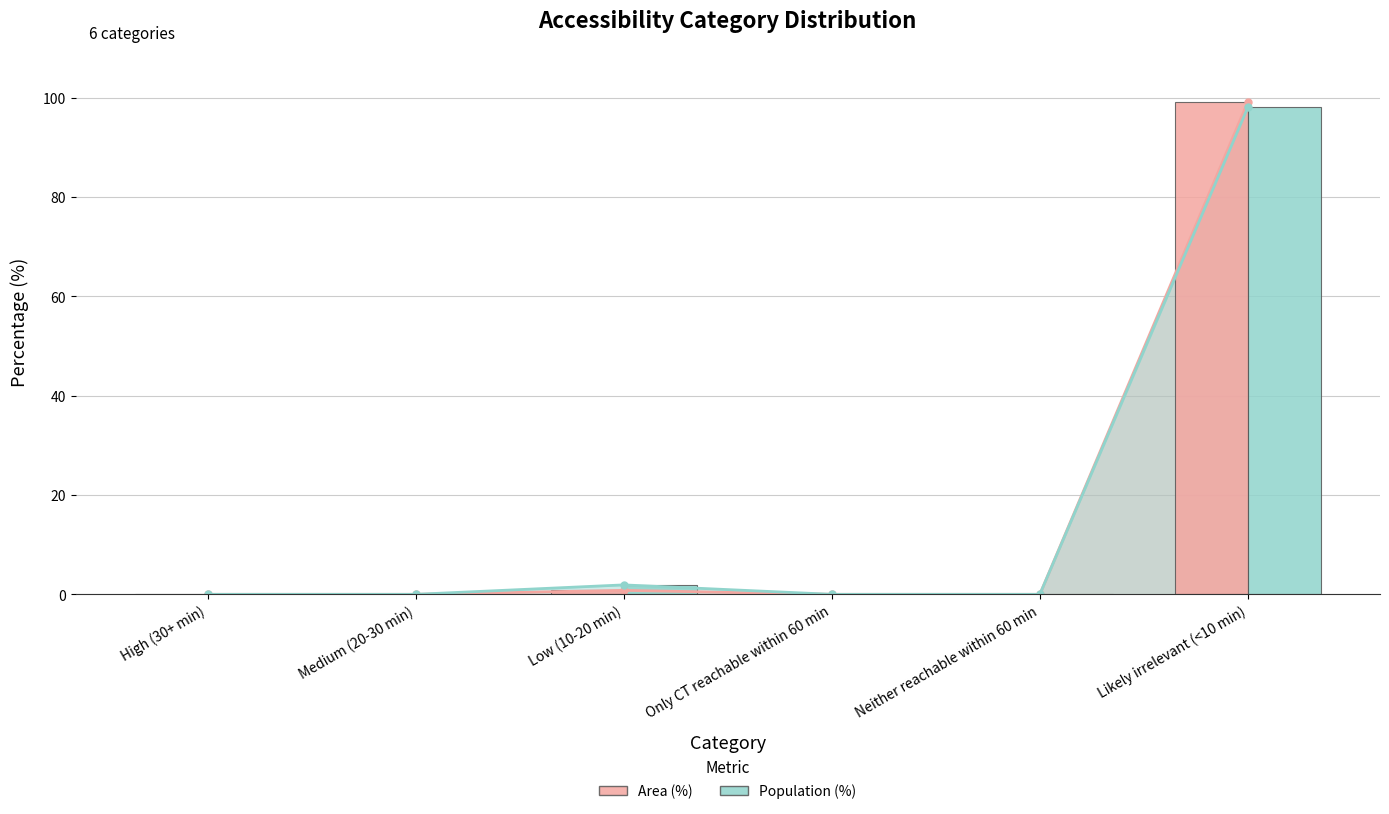

What is the maximum value for Area (%) (bar)?

99.2